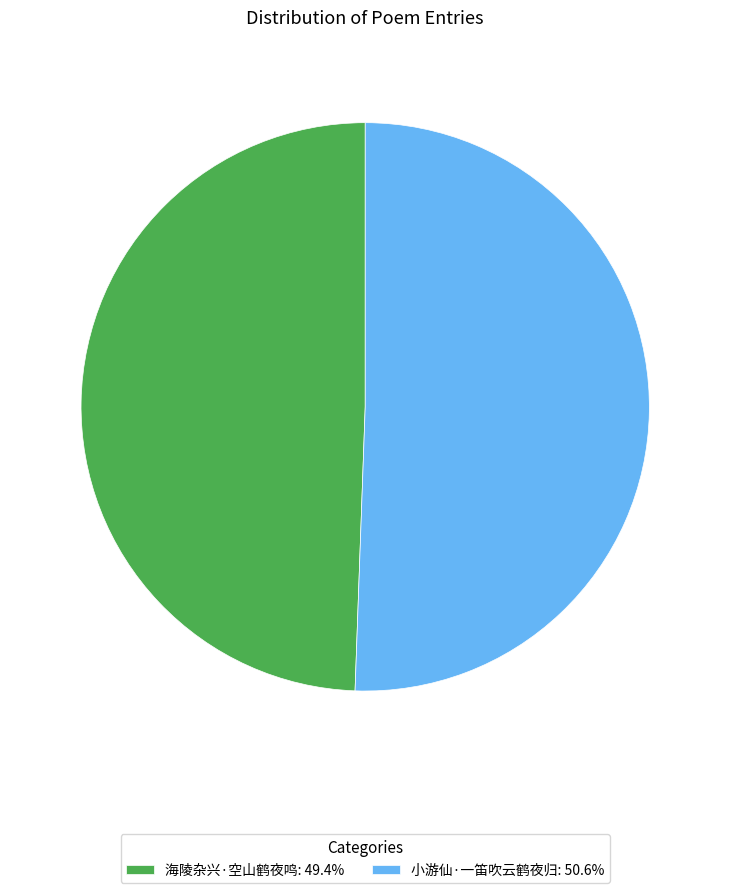

Approximately how many times larger is the value at 小游仙·一笛吹云鹤夜归: 50.6% compared to 海陵杂兴·空山鹤夜鸣: 49.4%?

1.0